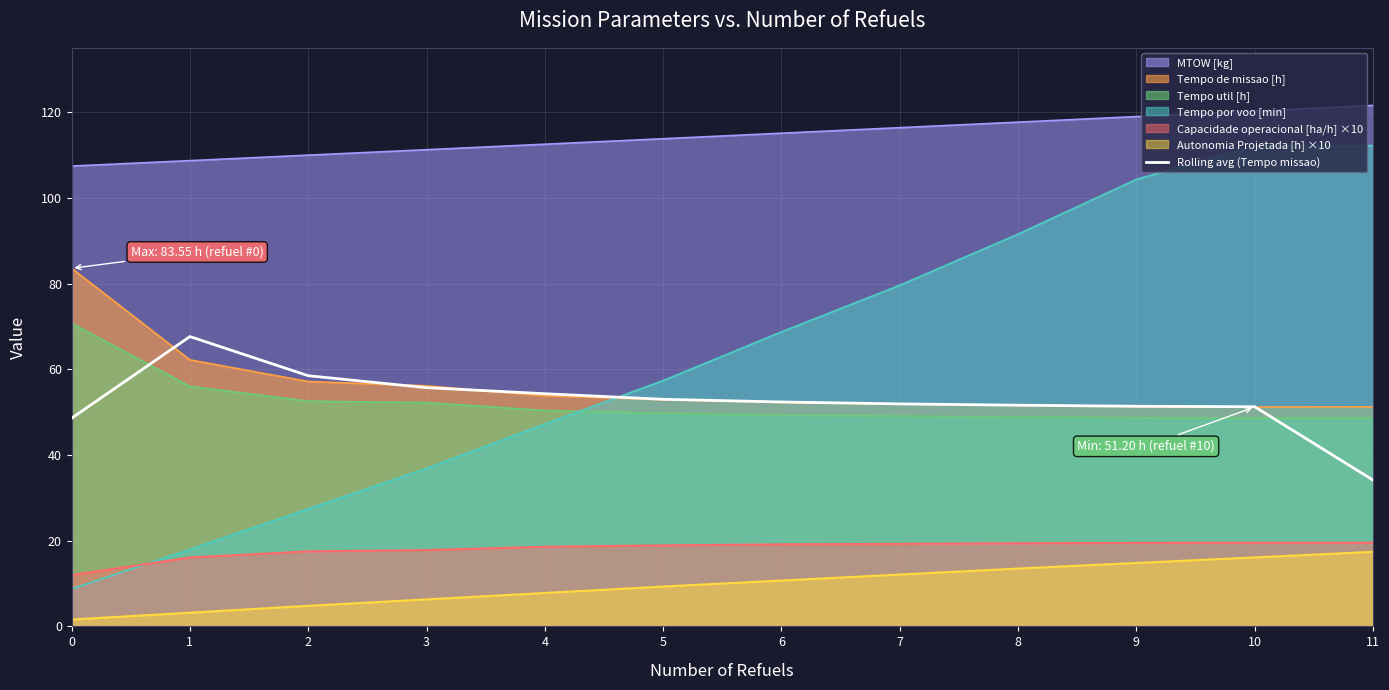

What is the minimum value shown in the chart?

1.6